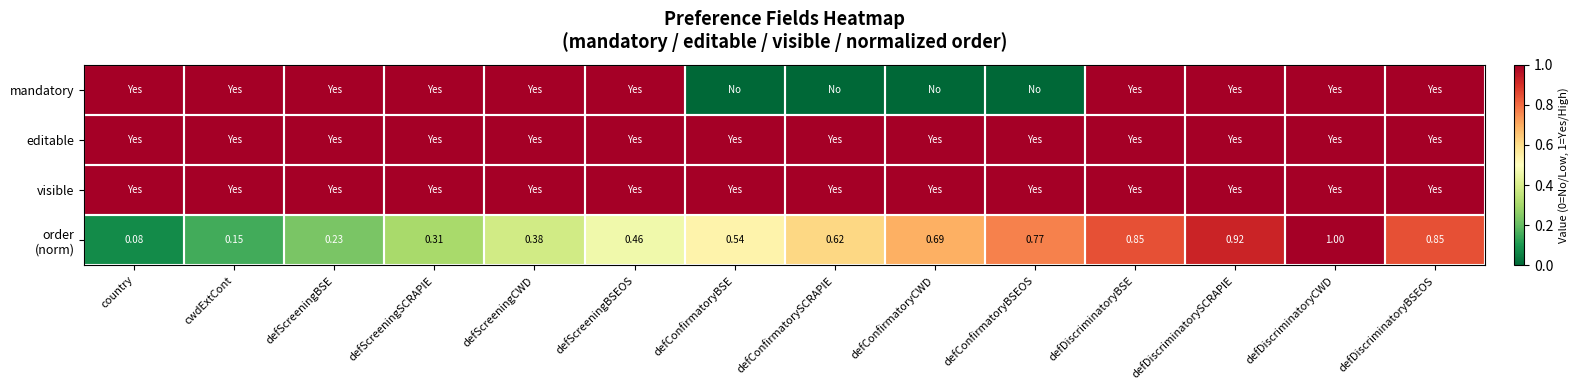

What is the total value across all series at defScreeningBSE?

3.2